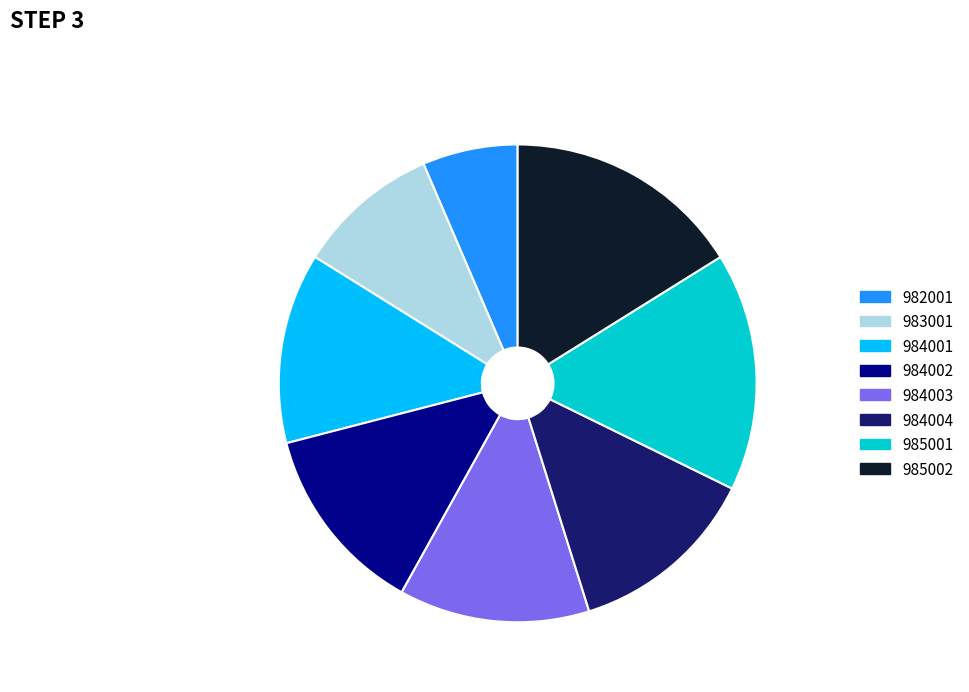

Count the number of slices in the pie.

8